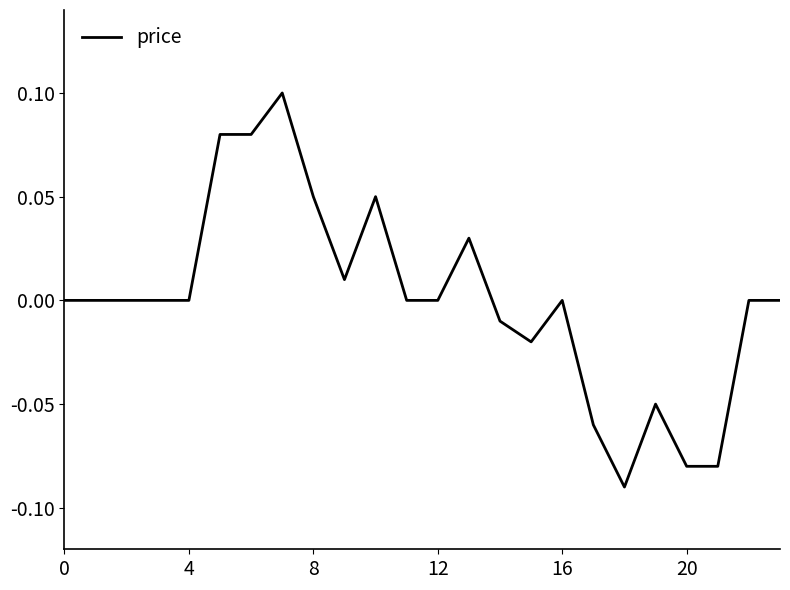

How many lines are shown in the chart?

1